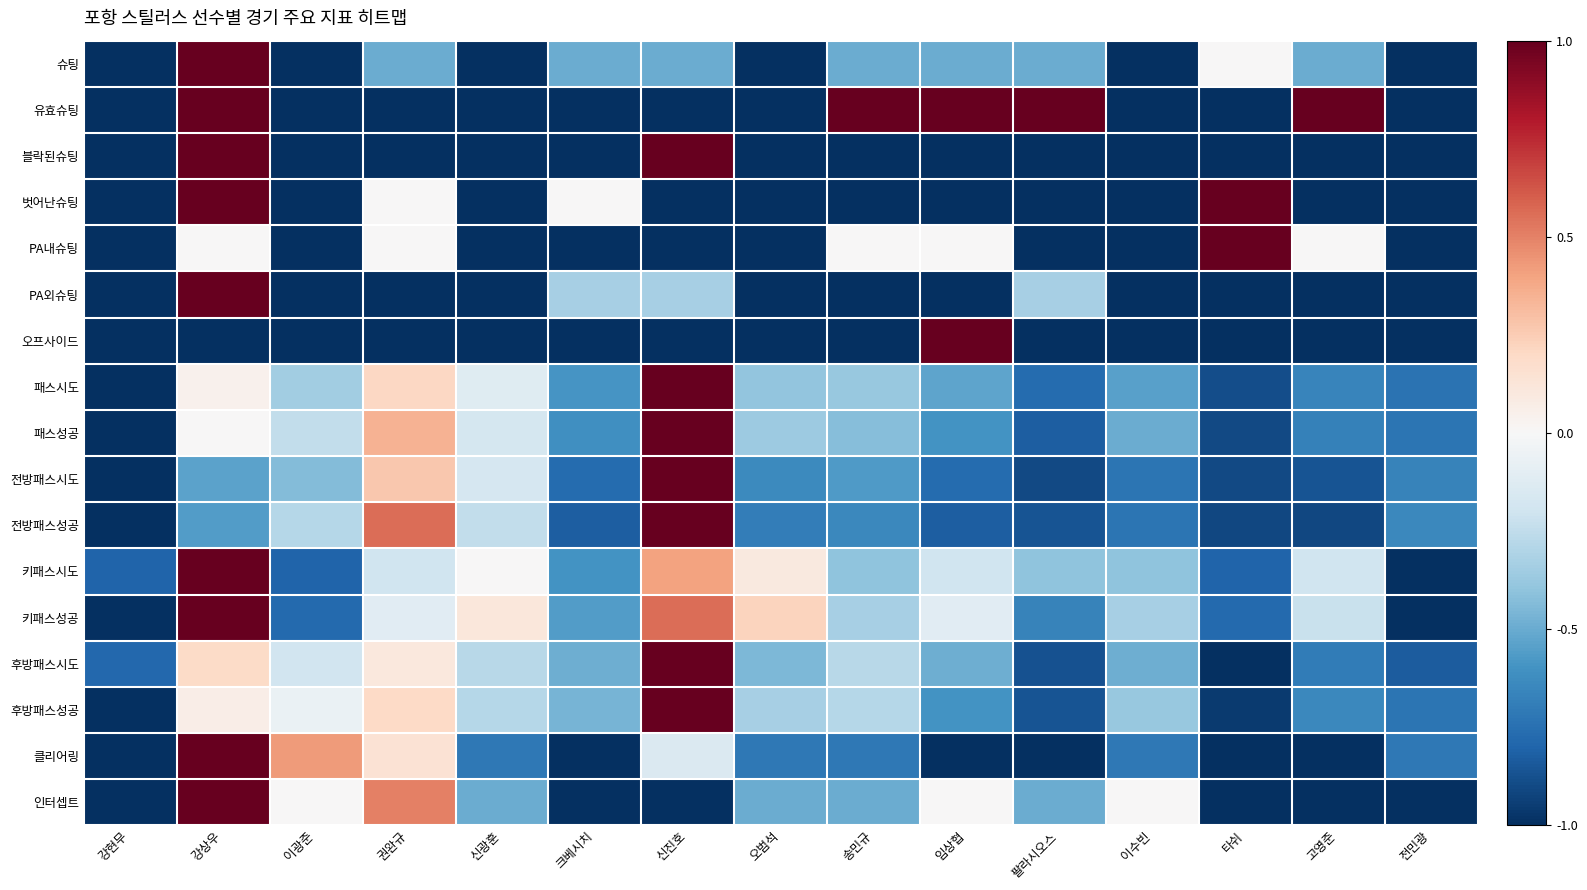

What is the total value across all series at 송민규?

-8.0